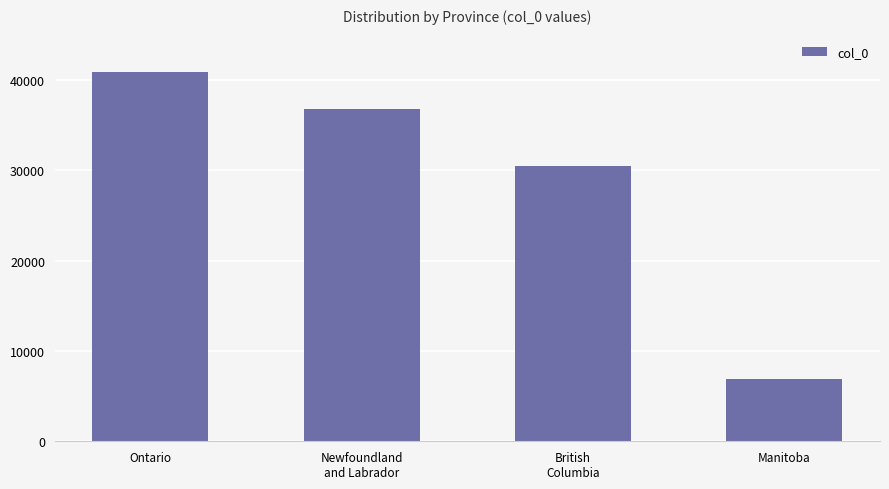

True or false: the data shows 57056 at Newfoundland
and Labrador.

False